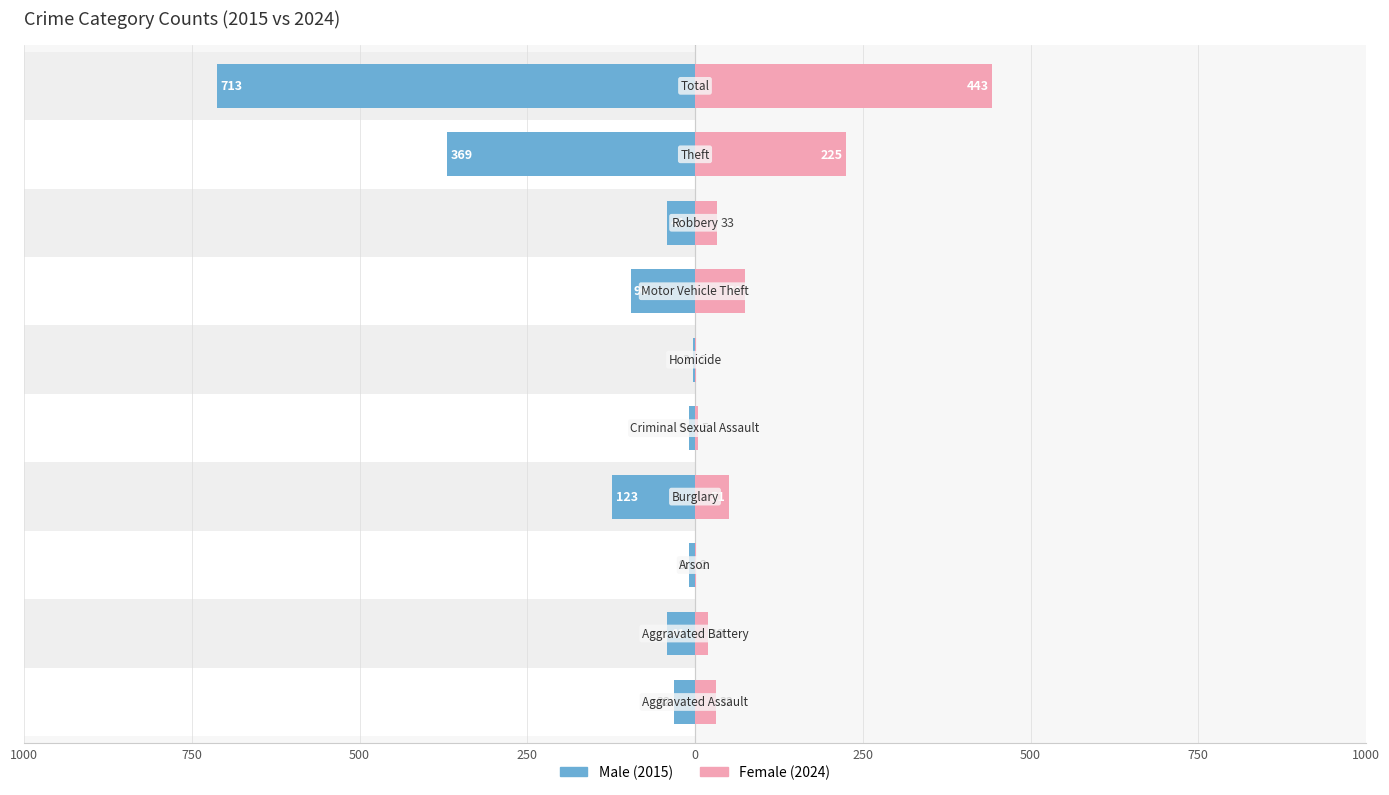

Reading right to left, what are all the values shown in this chart?

Male: -713	-369	-41	-96	-3	-9	-123	-9	-41	-32
Female: 443	225	33	74	2	5	51	2	19	32